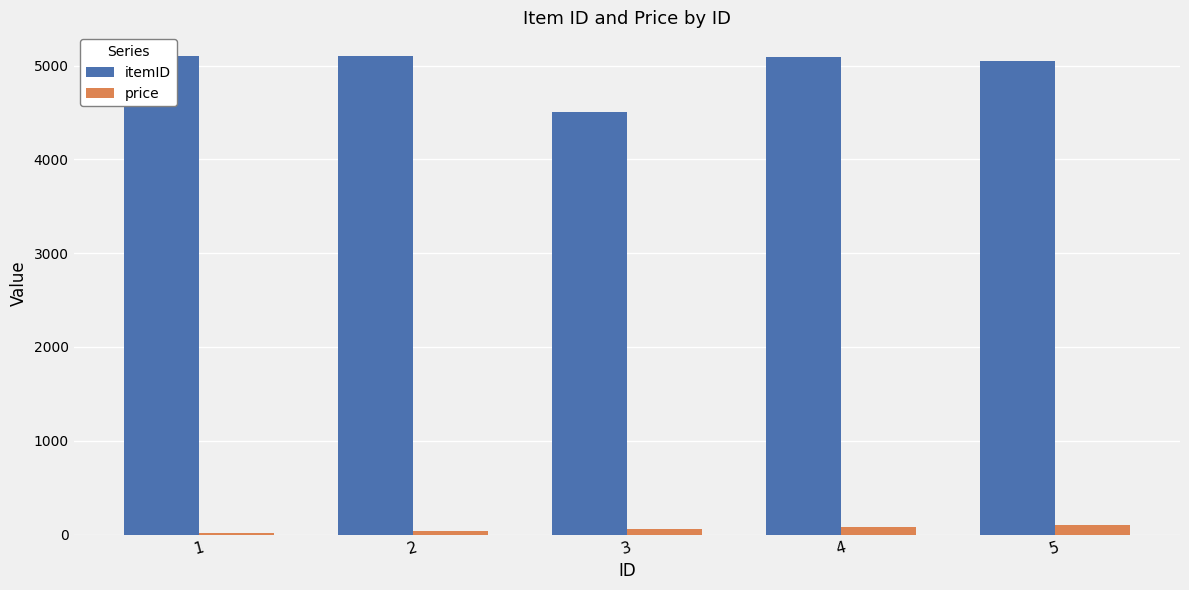

What is the difference between the maximum and minimum values in the itemID series?

590